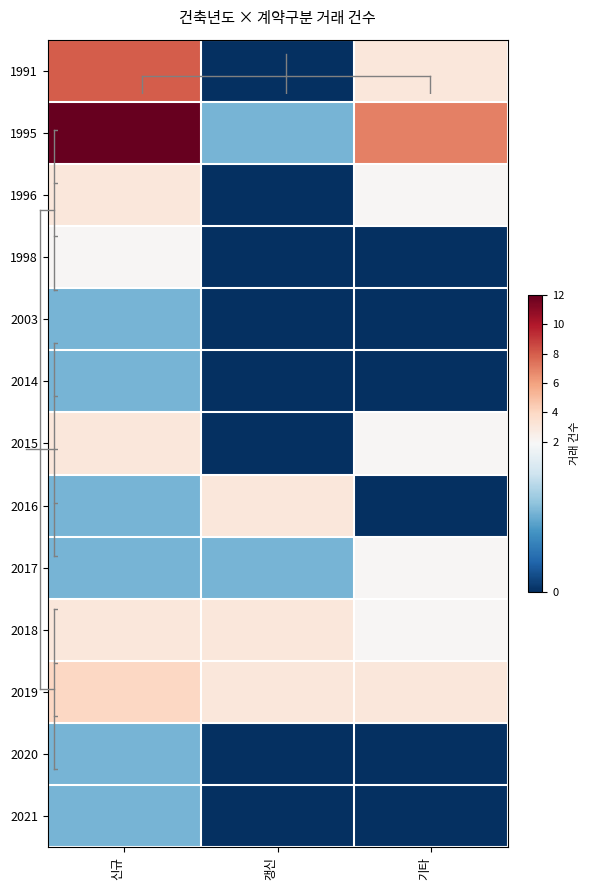

Which series changed the most between 갱신 and 기타?

1995